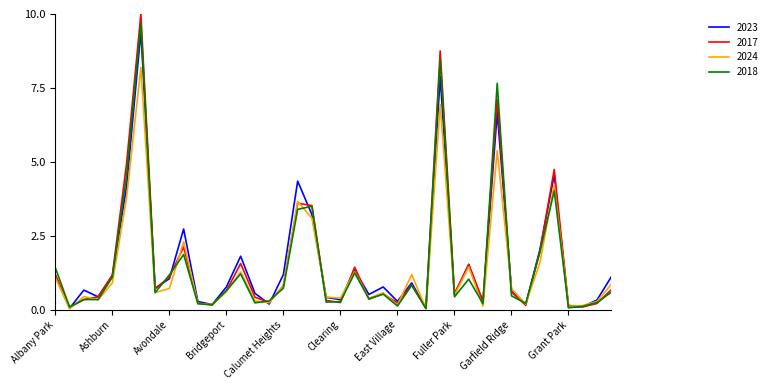

What is the greatest value displayed?

10.0